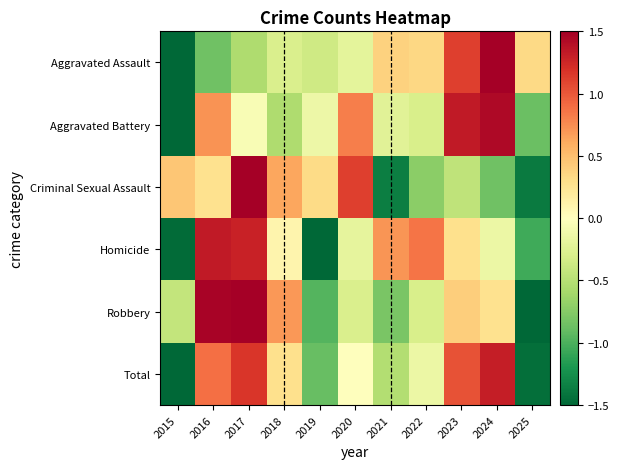

At which category does the chart reach its minimum across all series?

2015